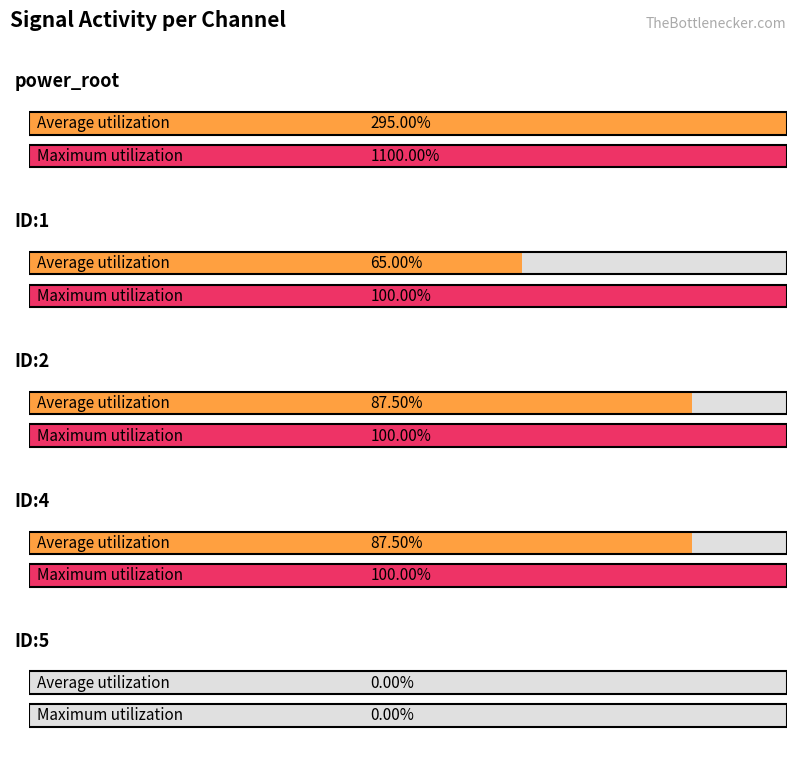

Which series has the largest range (max minus min)?

power_root